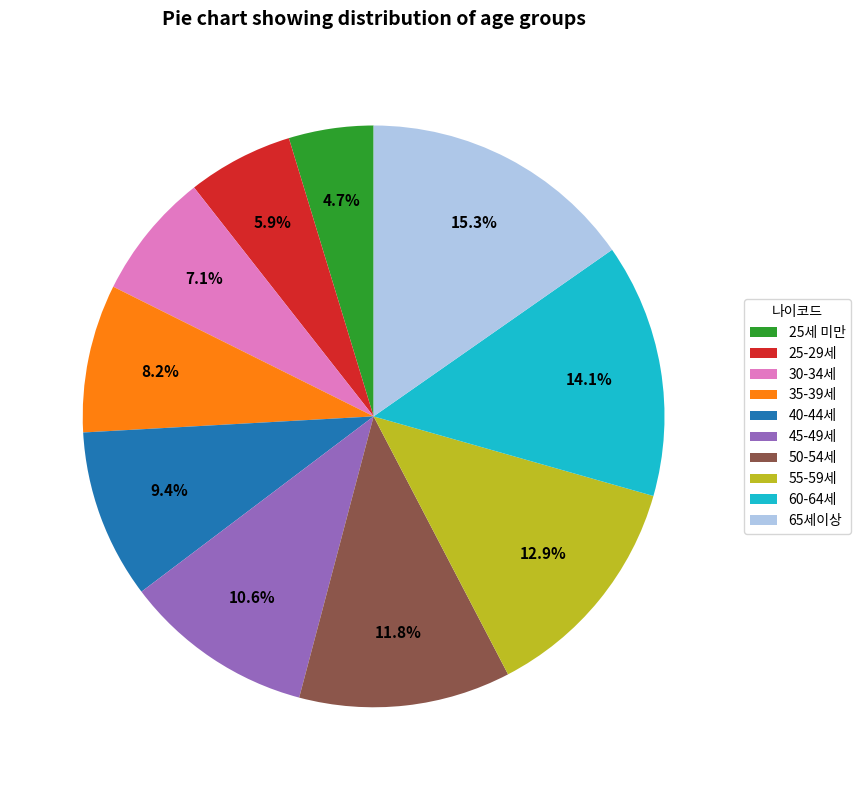

What is the largest slice in the pie chart?

65세이상